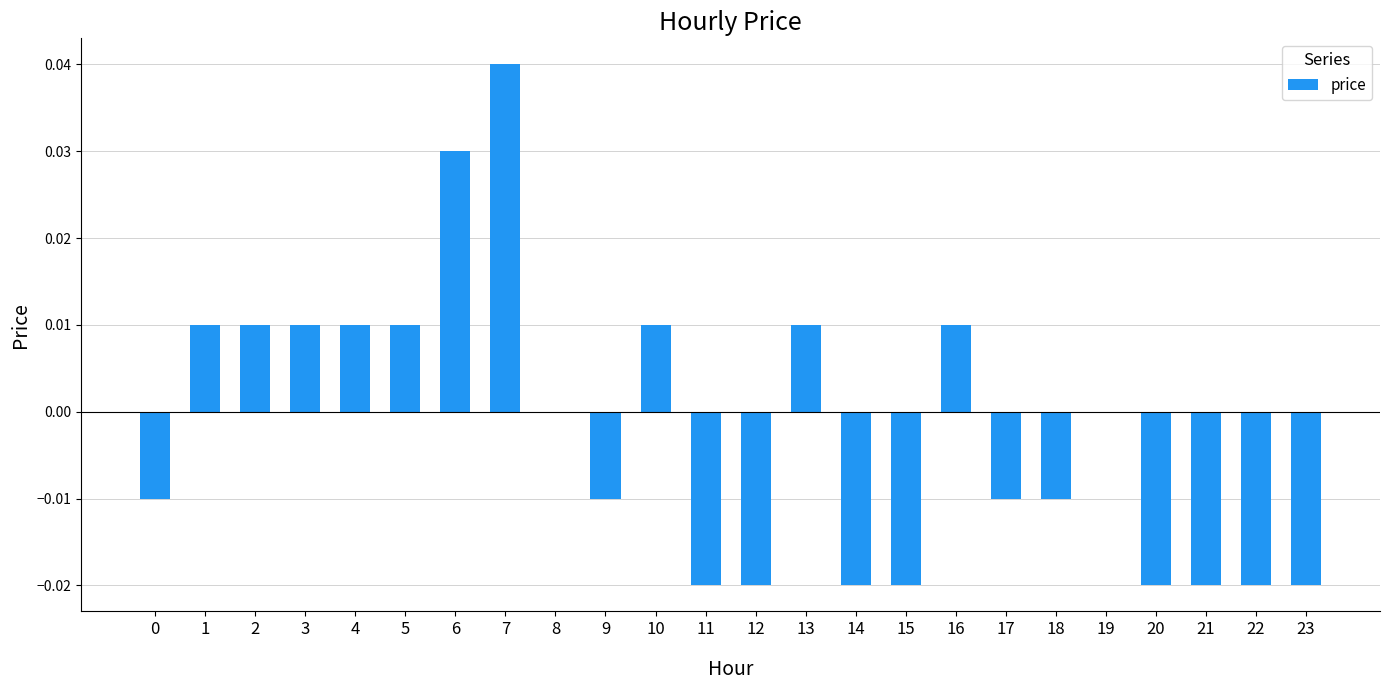

Is it true that the value at 16 is 0.0?

True